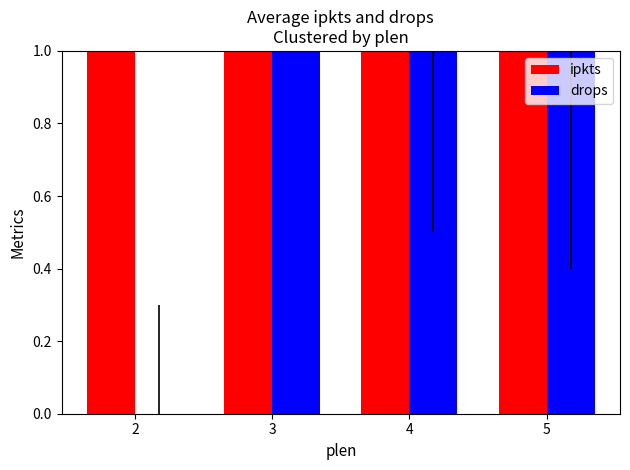

What is the value of the ipkts bar at the 3rd from the left?

2